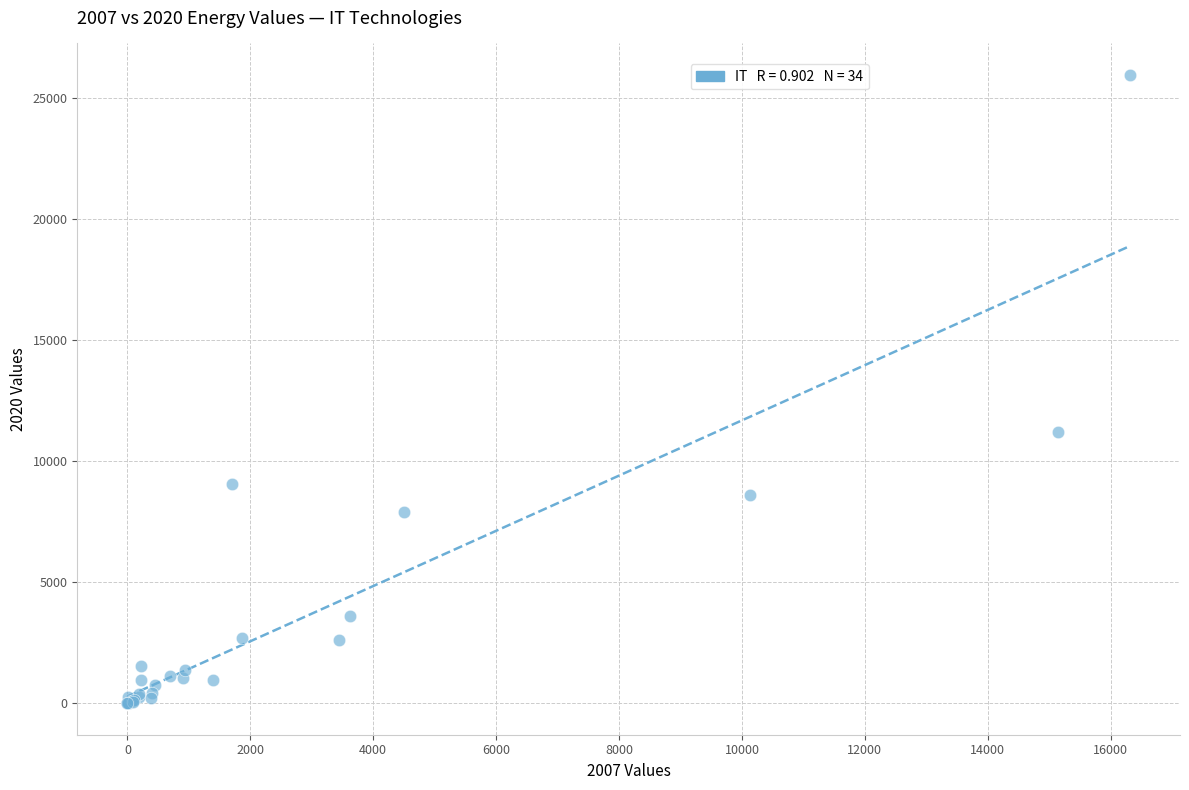

What Y value in the scatter plot is closest to 12971?

11207.4